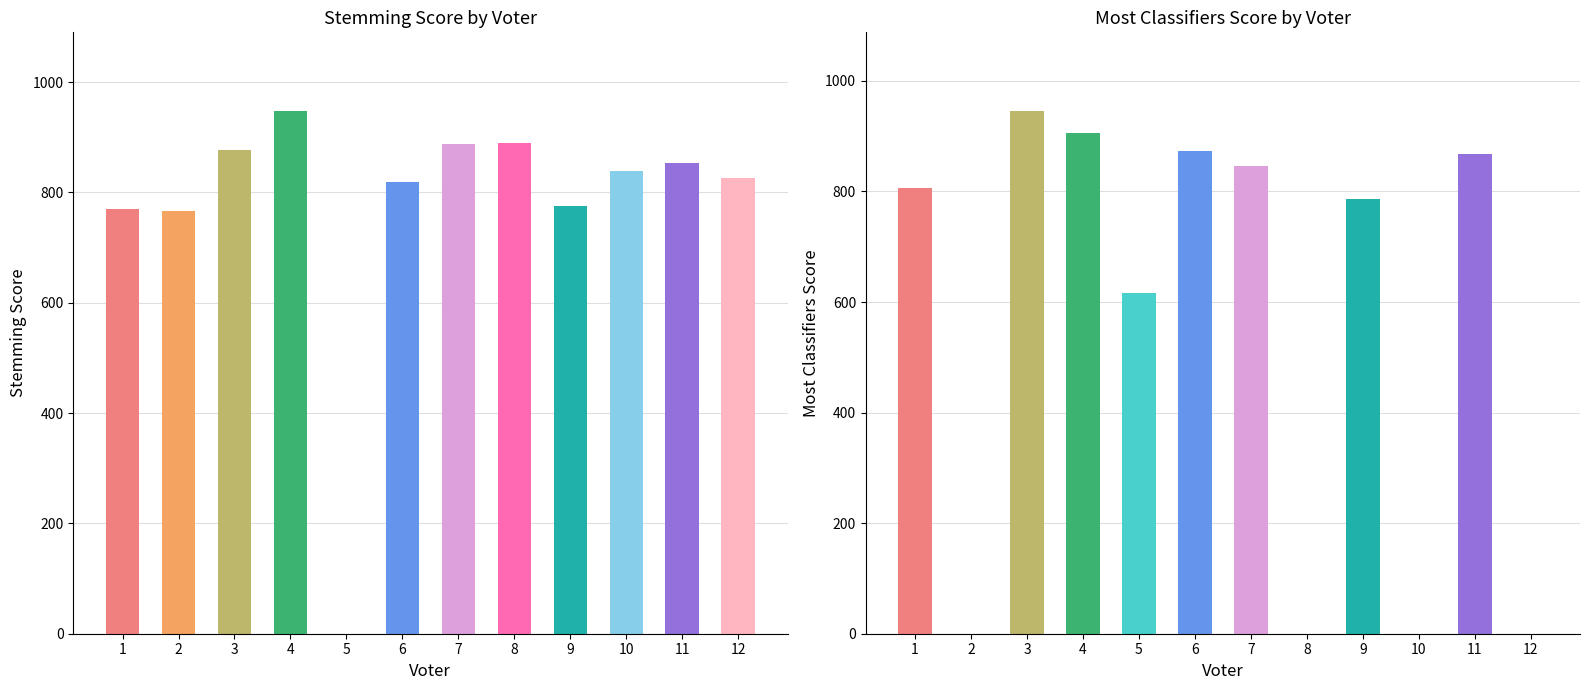

Which has a higher value, 10 or 3?

3